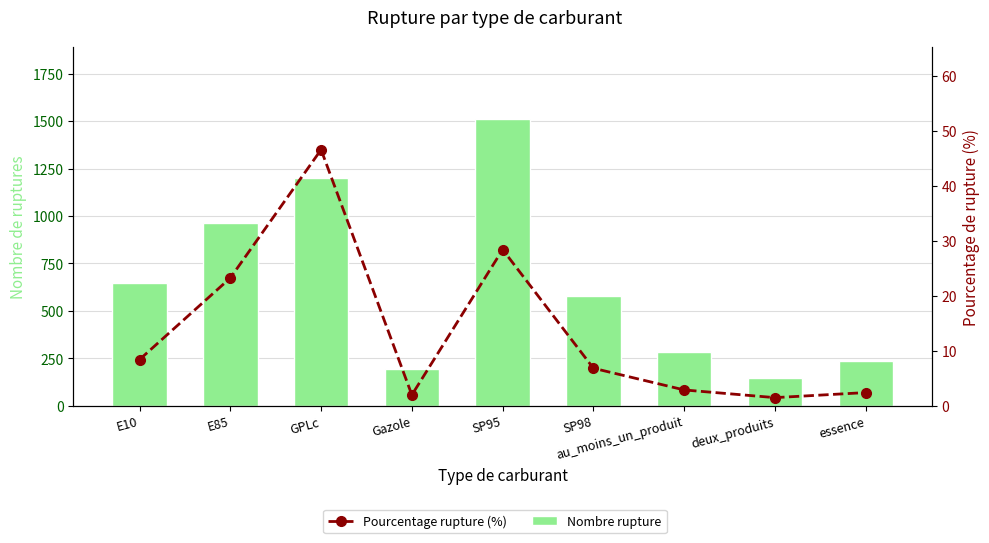

What is the difference between the Pourcentage rupture (%) values at au_moins_un_produit and SP95?

25.6